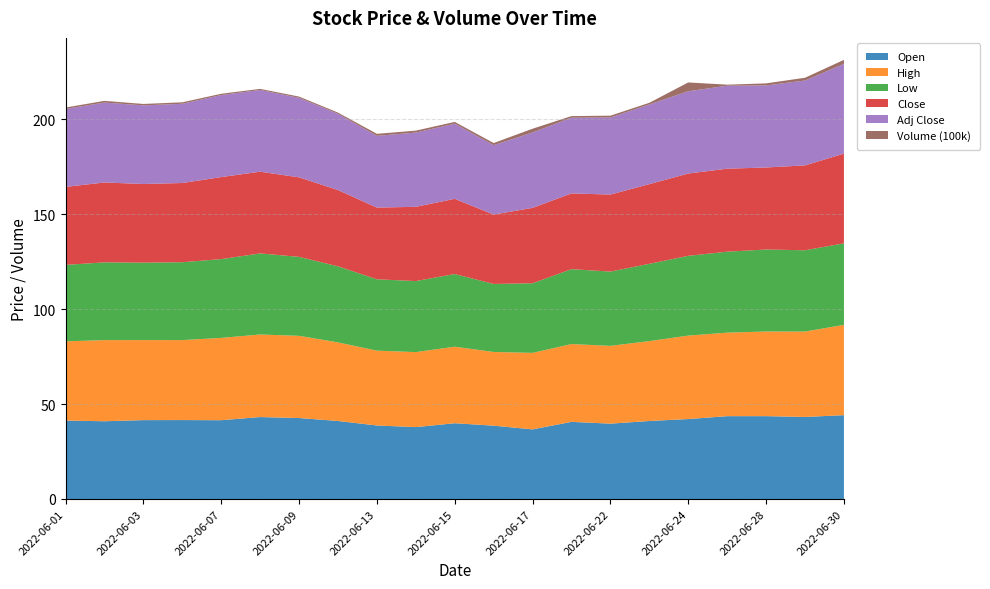

Reading left to right, list all the values displayed in this chart.

Open: 2022-06-01=41.3	2022-06-02=41.0	2022-06-03=41.6	2022-06-06=41.6	2022-06-07=41.5	2022-06-08=43.2	2022-06-09=42.7	2022-06-10=41.1	2022-06-13=38.7	2022-06-14=37.9	2022-06-15=39.9	2022-06-16=38.6	2022-06-17=36.7	2022-06-21=40.6	2022-06-22=39.7	2022-06-23=41.1	2022-06-24=42.1	2022-06-27=43.6	2022-06-28=43.7	2022-06-29=43.2	2022-06-30=44.2
High: 2022-06-01=41.8	2022-06-02=42.8	2022-06-03=42.2	2022-06-06=42.1	2022-06-07=43.4	2022-06-08=43.5	2022-06-09=43.3	2022-06-10=41.4	2022-06-13=39.4	2022-06-14=39.5	2022-06-15=40.3	2022-06-16=38.8	2022-06-17=40.3	2022-06-21=41.0	2022-06-22=41.0	2022-06-23=42.1	2022-06-24=44.0	2022-06-27=44.0	2022-06-28=44.6	2022-06-29=45.0	2022-06-30=47.6
Low: 2022-06-01=40.3	2022-06-02=41.0	2022-06-03=40.8	2022-06-06=41.0	2022-06-07=41.5	2022-06-08=42.7	2022-06-09=41.6	2022-06-10=40.1	2022-06-13=37.6	2022-06-14=37.4	2022-06-15=38.3	2022-06-16=35.8	2022-06-17=36.7	2022-06-21=39.5	2022-06-22=39.1	2022-06-23=40.7	2022-06-24=42.0	2022-06-27=42.7	2022-06-28=43.2	2022-06-29=42.9	2022-06-30=43.0
Close: 2022-06-01=41.1	2022-06-02=42.1	2022-06-03=41.4	2022-06-06=41.8	2022-06-07=43.2	2022-06-08=43.1	2022-06-09=41.9	2022-06-10=40.2	2022-06-13=37.8	2022-06-14=39.1	2022-06-15=39.6	2022-06-16=36.6	2022-06-17=39.7	2022-06-21=39.9	2022-06-22=40.6	2022-06-23=42.0	2022-06-24=43.4	2022-06-27=43.7	2022-06-28=43.2	2022-06-29=44.7	2022-06-30=47.3
Adj Close: 2022-06-01=41.1	2022-06-02=42.1	2022-06-03=41.4	2022-06-06=41.8	2022-06-07=43.2	2022-06-08=43.1	2022-06-09=41.9	2022-06-10=40.2	2022-06-13=37.8	2022-06-14=39.1	2022-06-15=39.6	2022-06-16=36.6	2022-06-17=39.7	2022-06-21=39.9	2022-06-22=40.6	2022-06-23=42.0	2022-06-24=43.4	2022-06-27=43.7	2022-06-28=43.2	2022-06-29=44.7	2022-06-30=47.3
Volume (100k): 2022-06-01=0.7	2022-06-02=0.9	2022-06-03=0.8	2022-06-06=0.8	2022-06-07=0.7	2022-06-08=0.6	2022-06-09=0.7	2022-06-10=0.6	2022-06-13=1.1	2022-06-14=1.0	2022-06-15=0.9	2022-06-16=1.1	2022-06-17=2.0	2022-06-21=0.8	2022-06-22=1.0	2022-06-23=0.9	2022-06-24=4.6	2022-06-27=0.6	2022-06-28=1.1	2022-06-29=1.5	2022-06-30=2.2